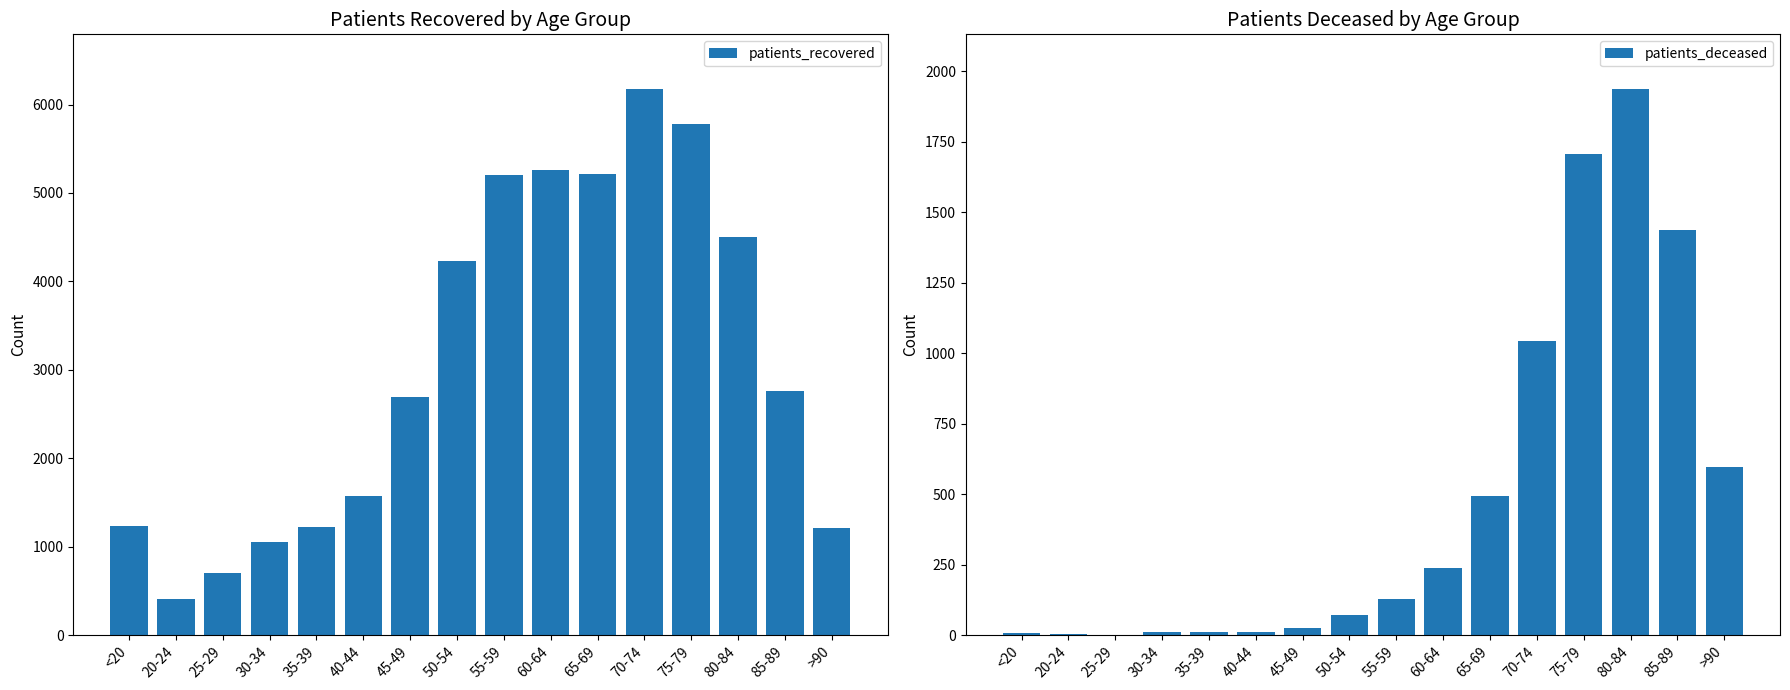

At which category is the sum across all series the highest?

75-79